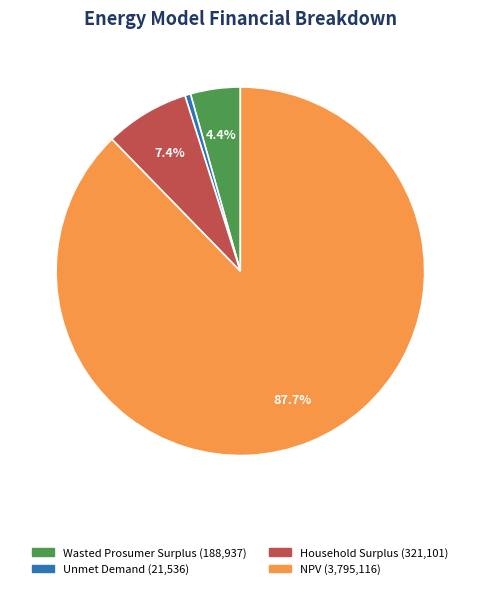

To the nearest percent, what portion does NPV represent?

88%